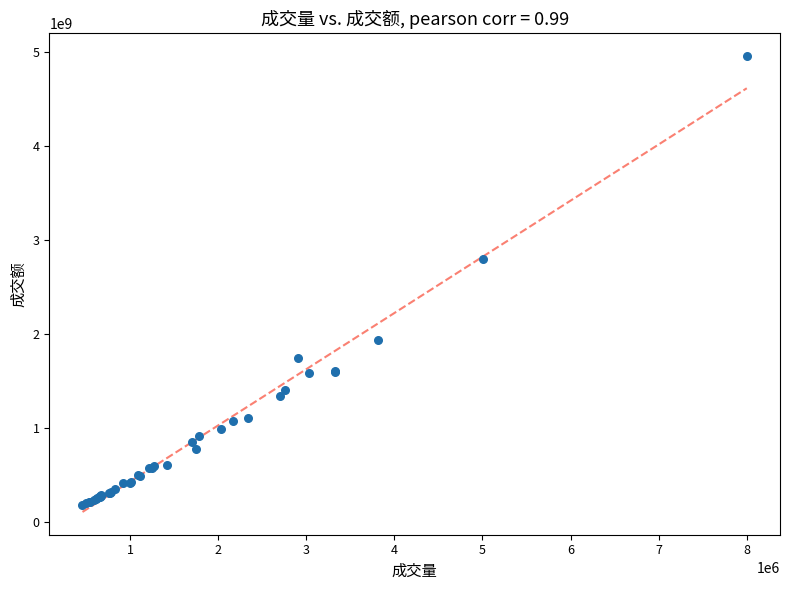

What Y value in the scatter plot is closest to 2571157864?

2797836601